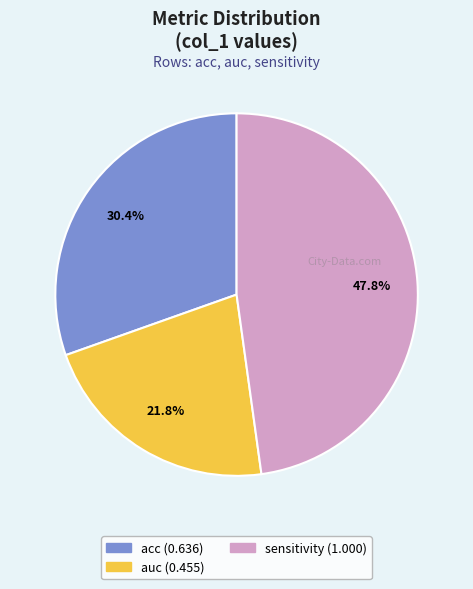

Count the number of slices in the pie.

3